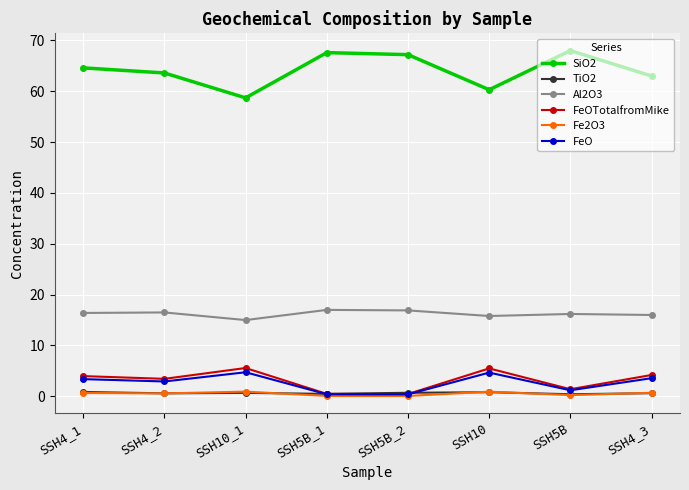

Is it true that Al2O3 equals 16.9 at SSH5B_2?

True